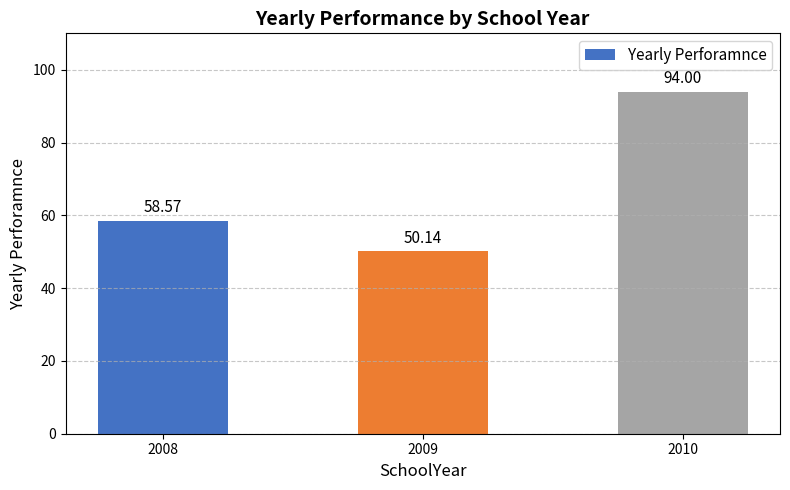

What is the value of the 3rd bar from the left?

94.0